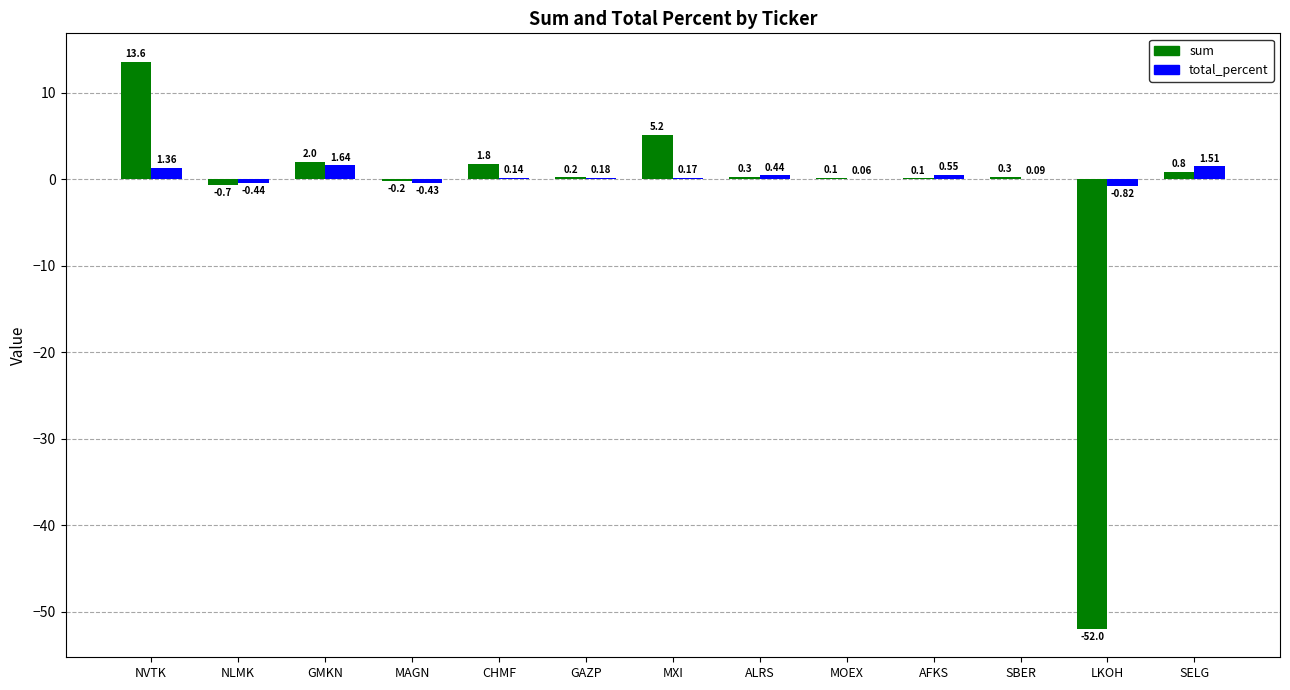

Where does the sum series first go above 0?

NVTK